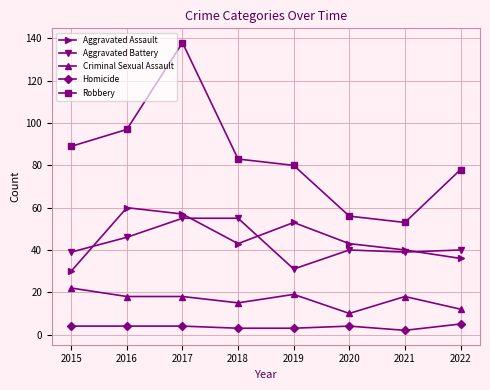

Is it true that Aggravated Assault equals 60 at 2016?

True